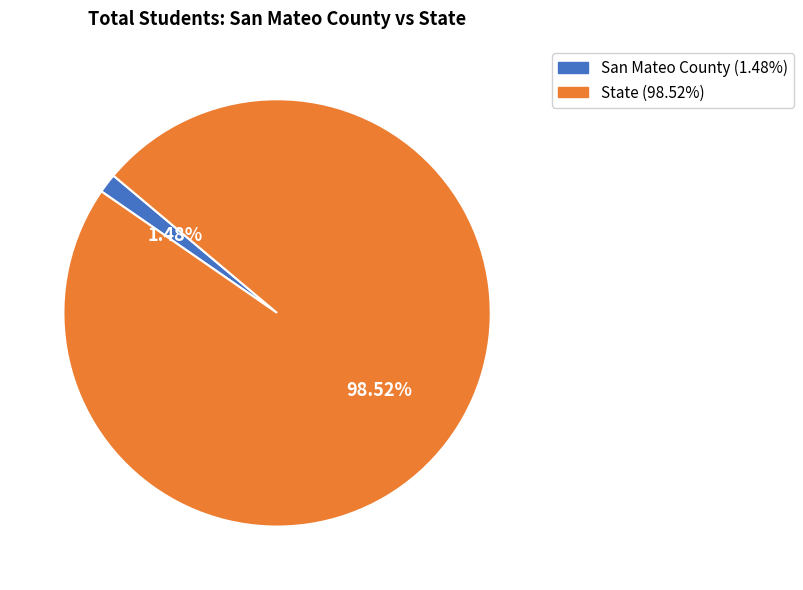

To the nearest percent, what portion does San Mateo County represent?

1%